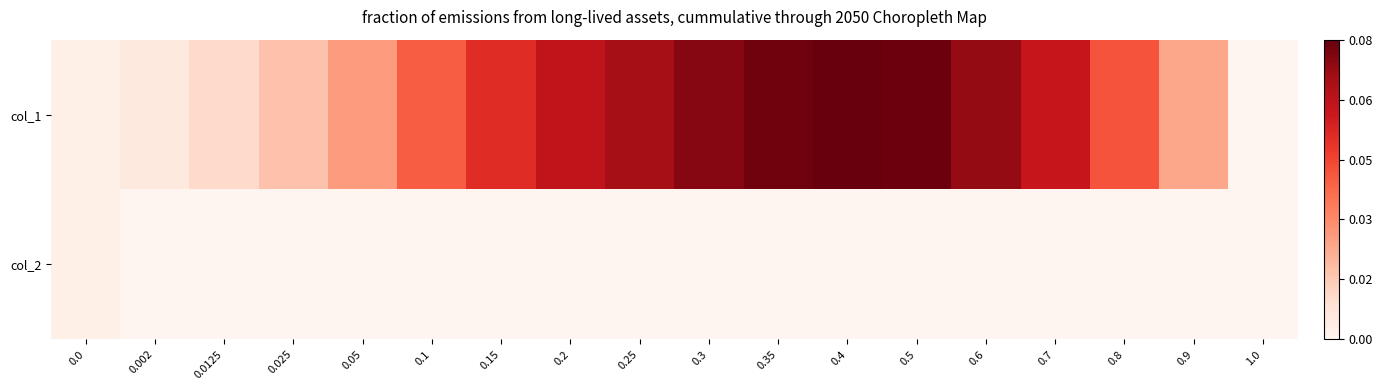

Between 0.4 and 1.0, which is larger?

0.4